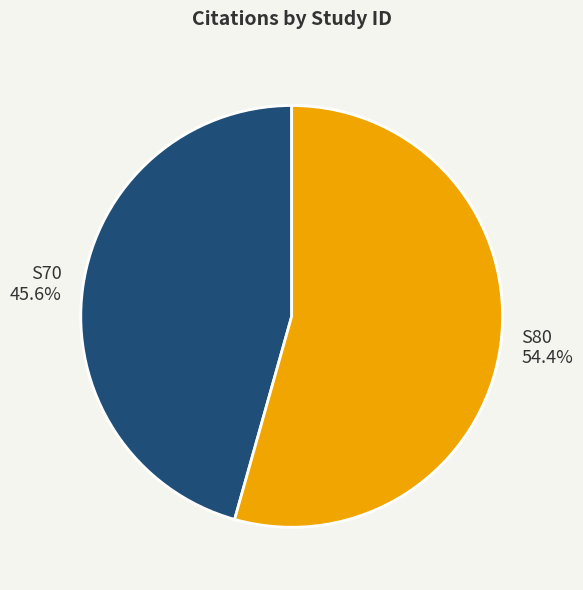

What is the majority slice?

S80